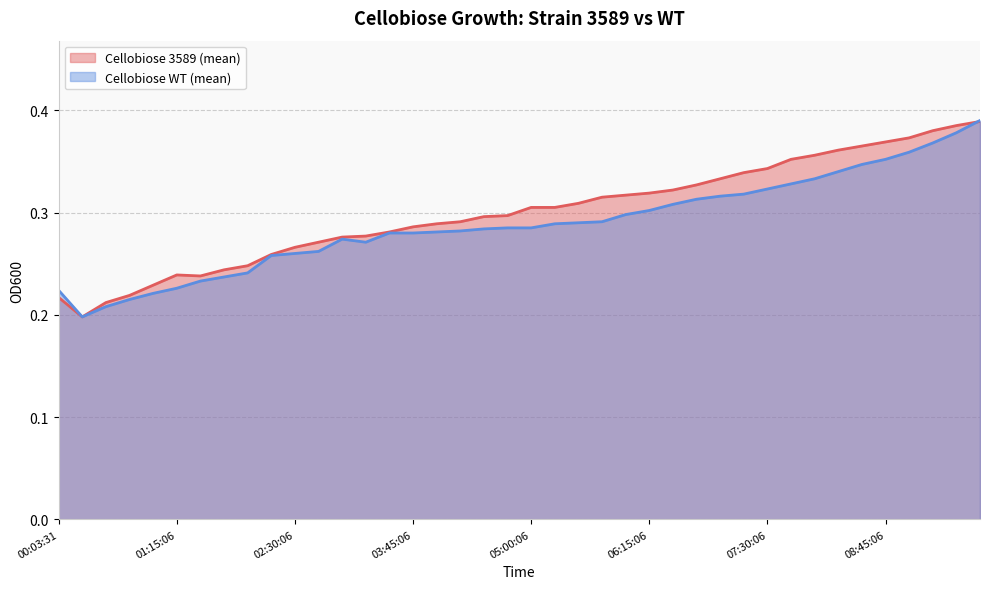

Which series has the widest spread of values?

Cellobiose WT (mean)